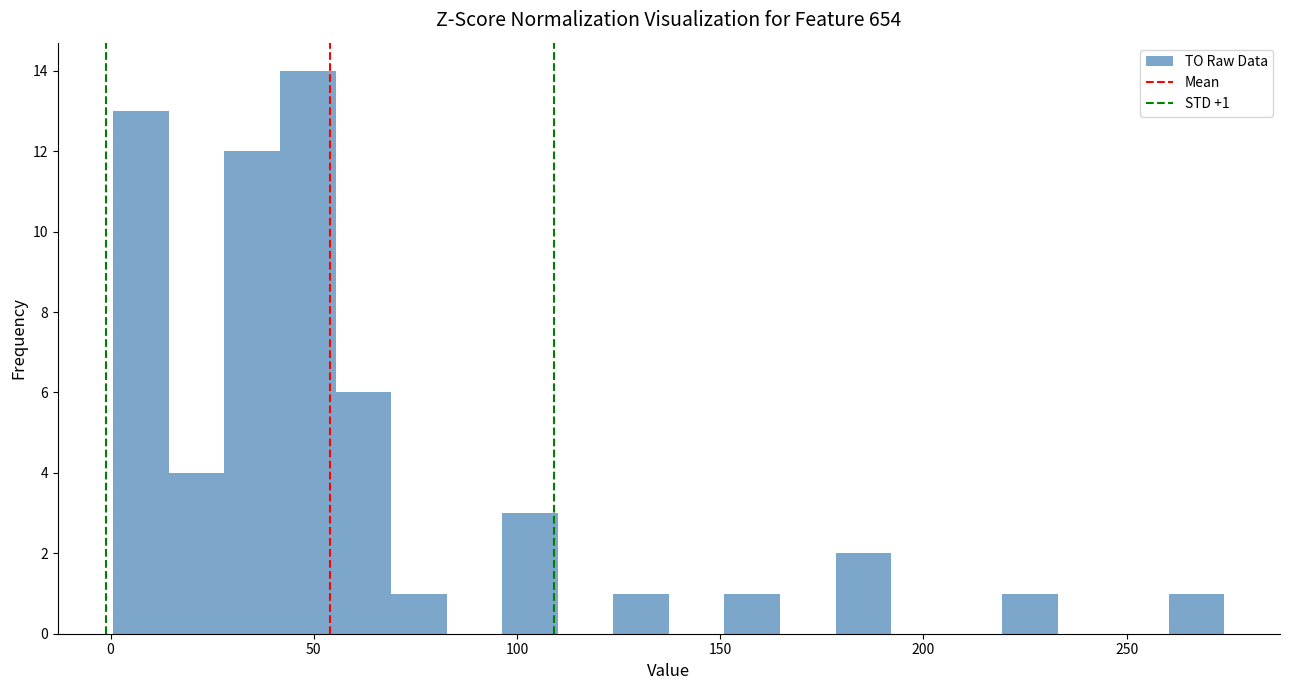

Around what value on the x-axis is the tallest bar? Give the approximate position of its centre, as read against the axis.

50